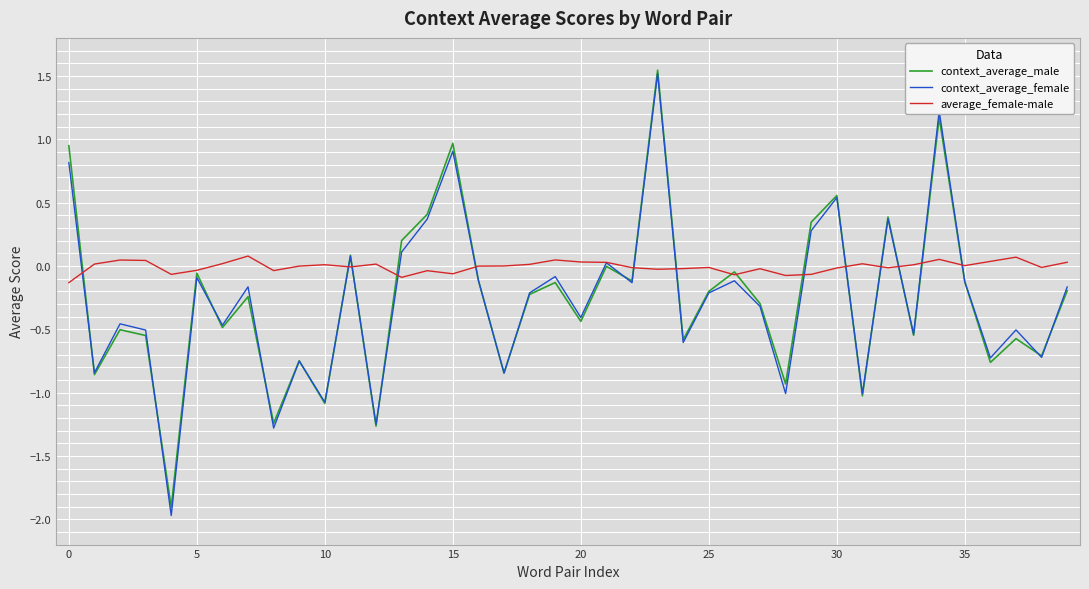

What is the difference between the maximum and minimum values in the average_female-male series?

0.2